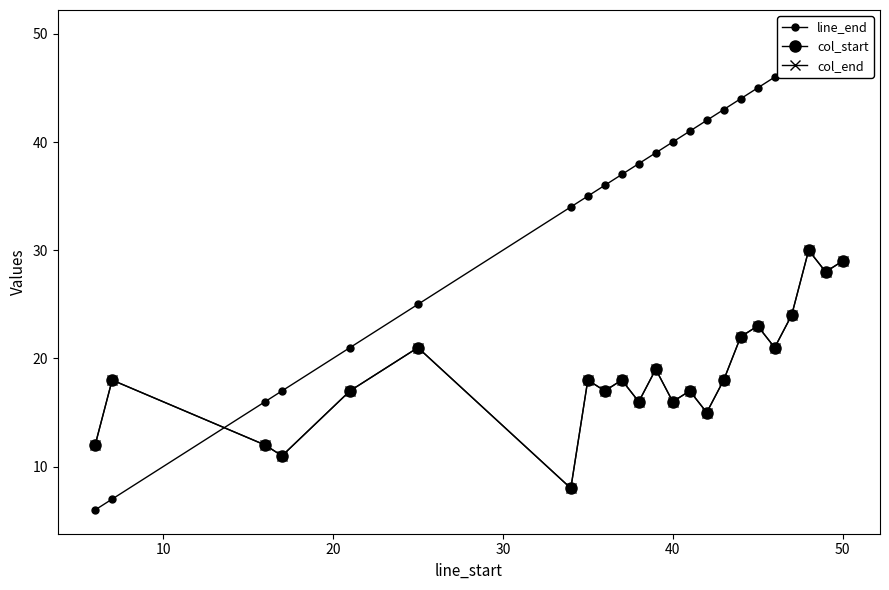

What is the average value of the col_start series?

19